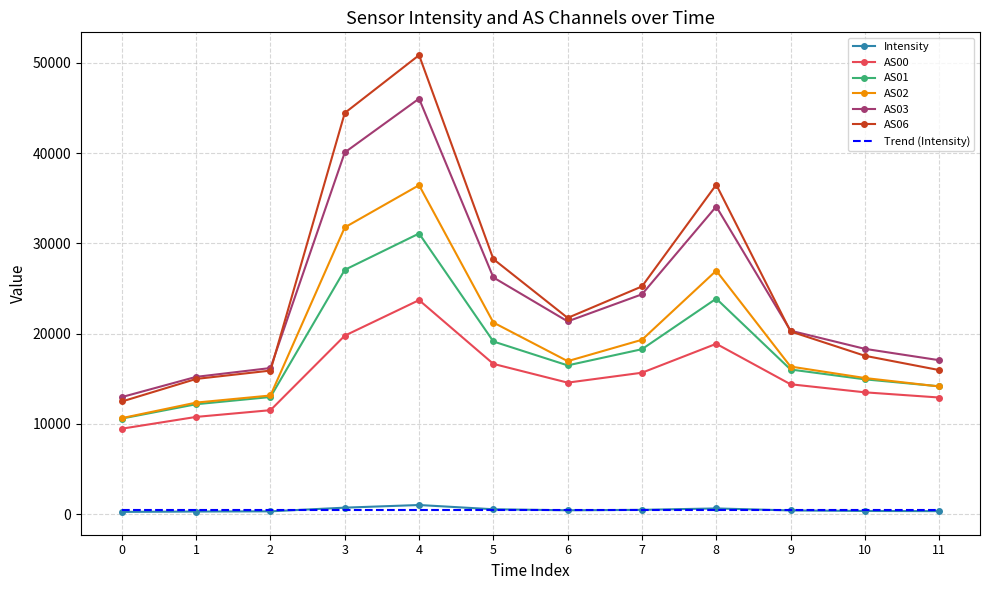

How many interior local valleys does the AS02 series have?

1